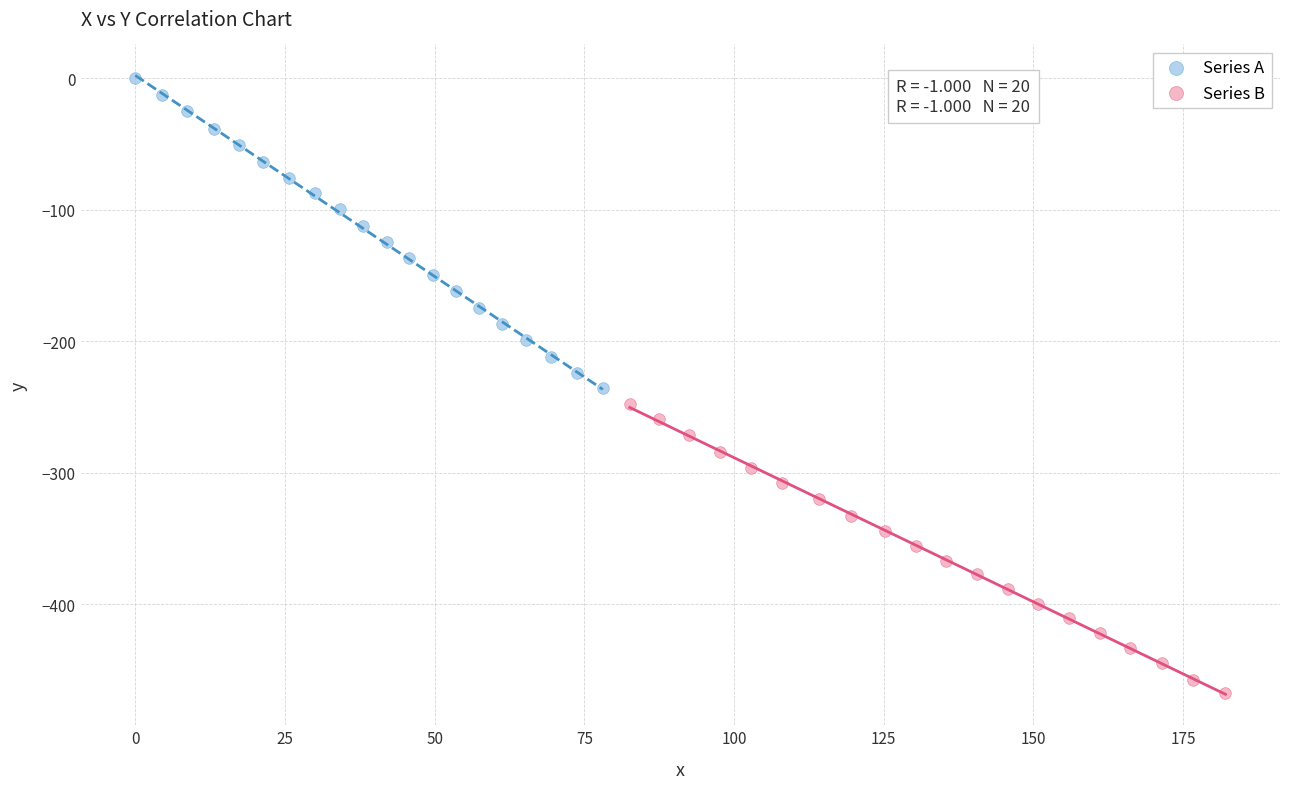

Which series has the largest Y range (max minus min)?

Series A